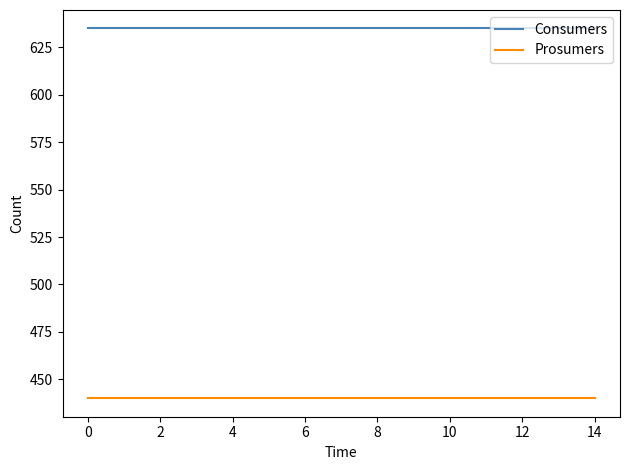

What is the sum of all Prosumers values?

6600